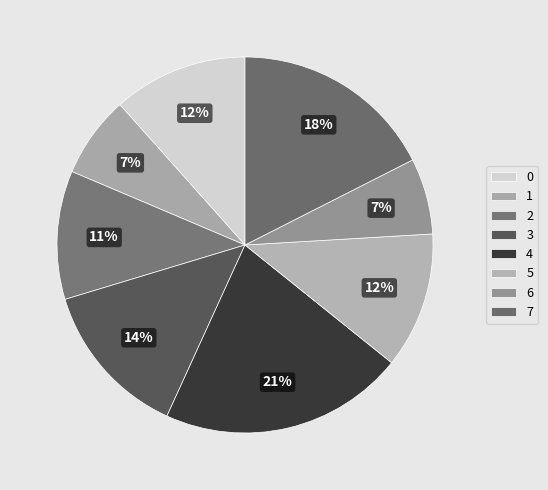

To the nearest percent, what is the combined percentage of 7 and 4?

39%